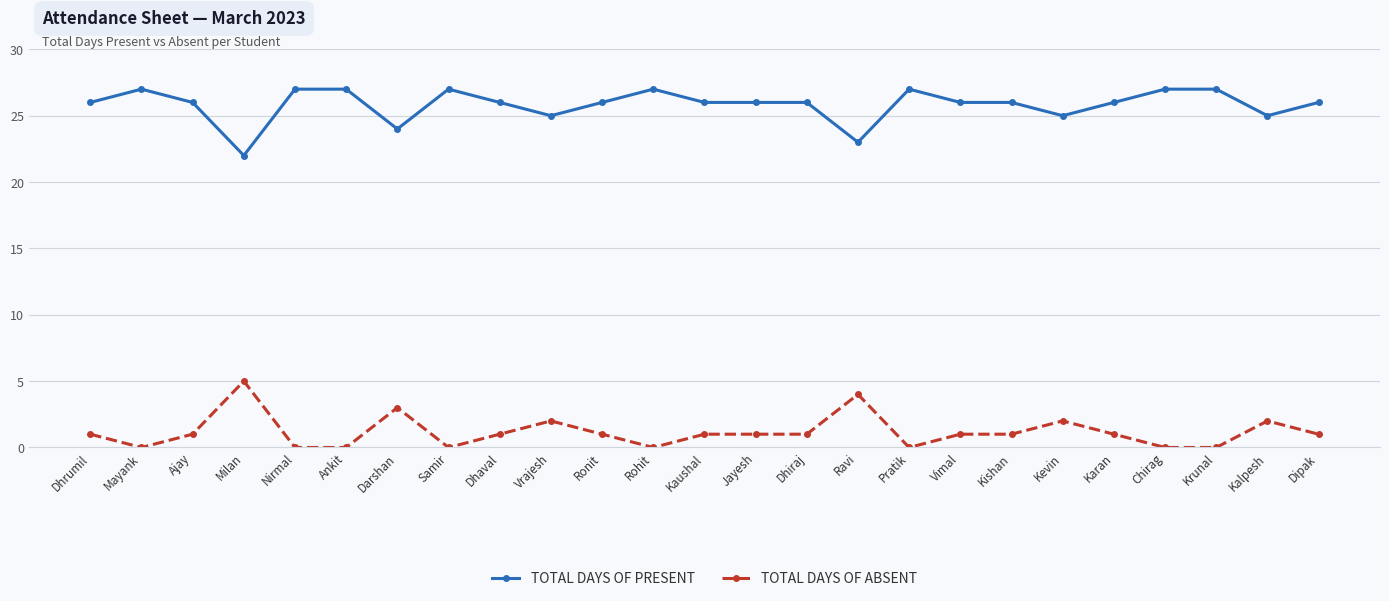

True or false: TOTAL DAYS OF ABSENT and TOTAL DAYS OF PRESENT intersect in this chart.

False